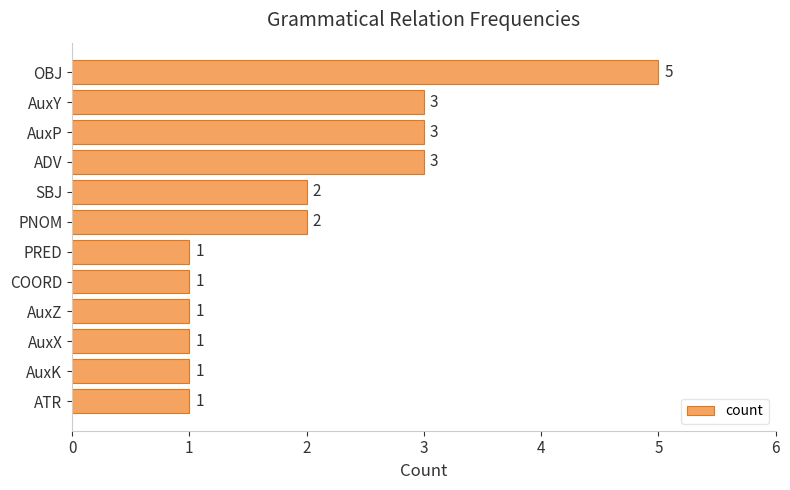

Reading top to bottom, list all the values displayed in this chart.

OBJ=5	AuxY=3	AuxP=3	ADV=3	SBJ=2	PNOM=2	PRED=1	COORD=1	AuxZ=1	AuxX=1	AuxK=1	ATR=1